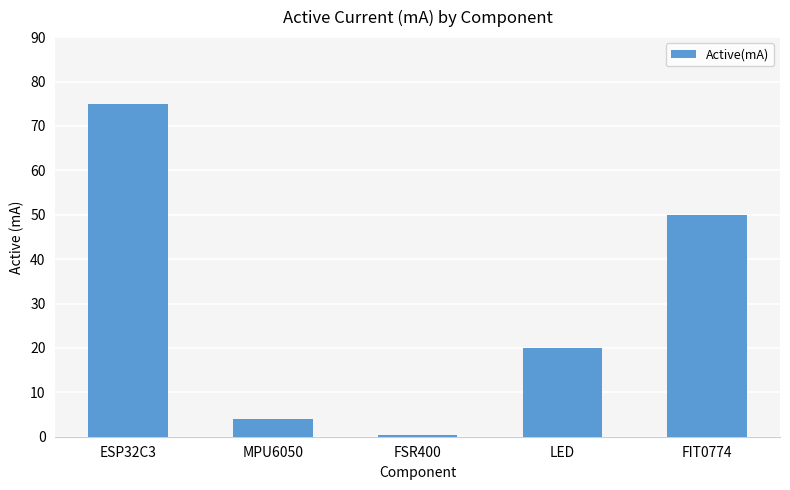

Which category has the highest value across all series?

ESP32C3